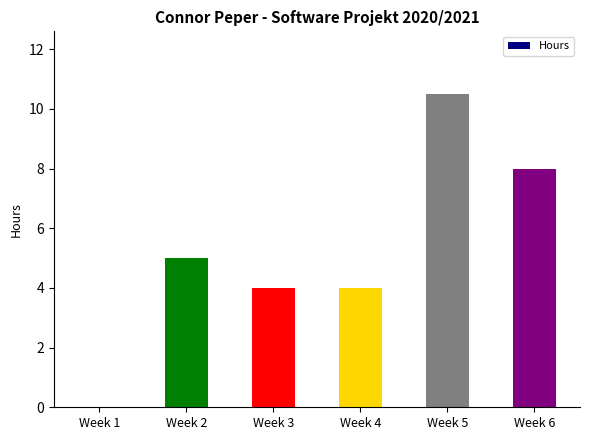

What is the change in value from Week 2 to Week 5?

+5.5